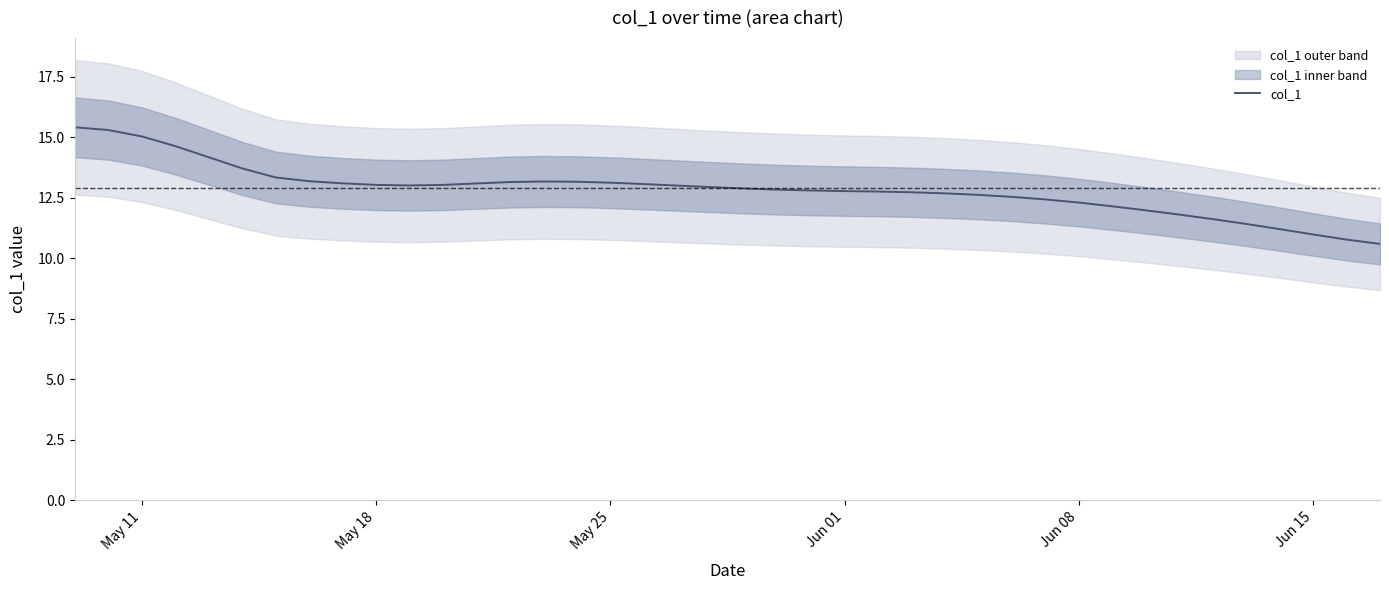

The value of col_1 at Jun 01 is 7.0. True or false?

False